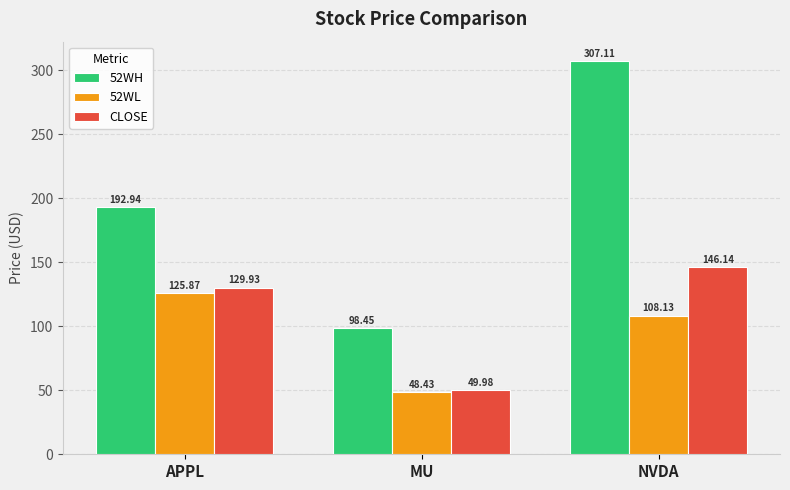

Which series changed the most between MU and NVDA?

52WH